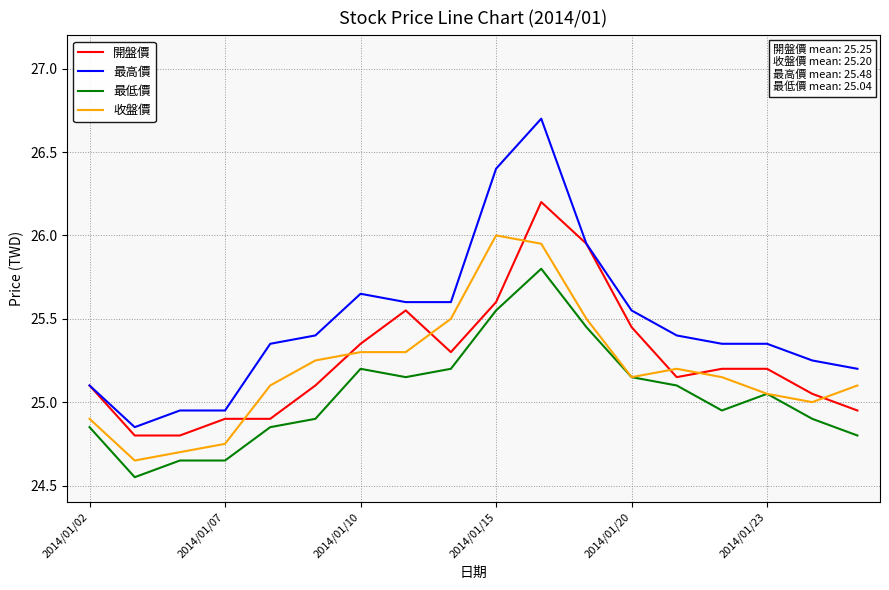

Which series has the largest total across all categories?

最高價